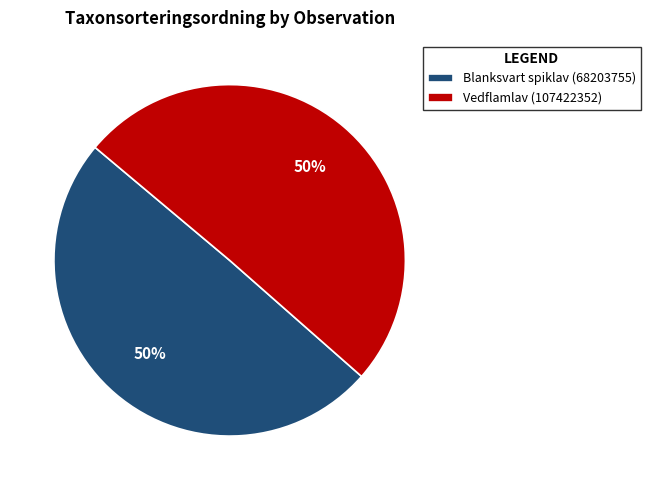

What percentage is the Blanksvart spiklav (68203755) slice, to the nearest percent?

50%